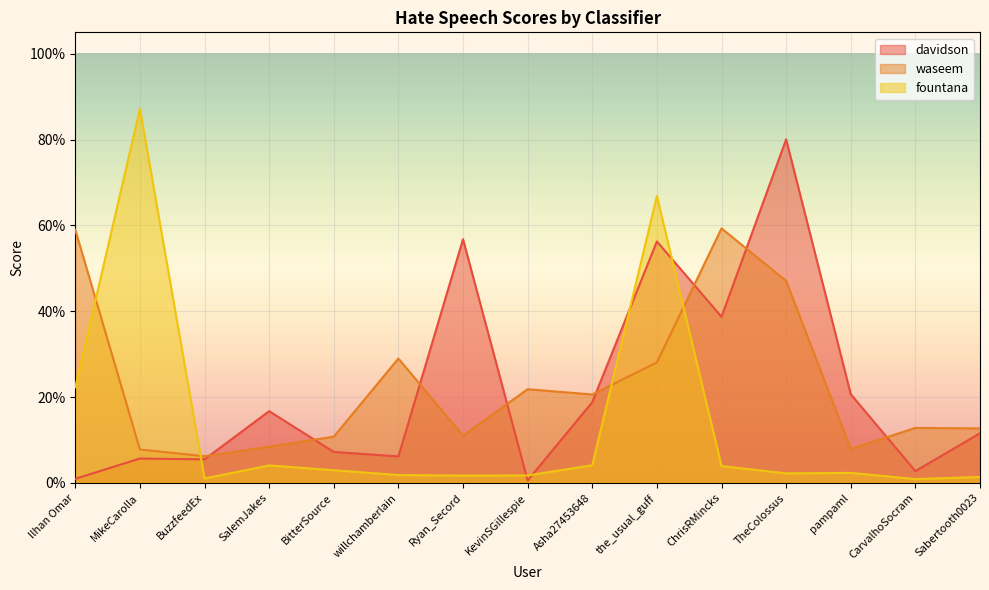

Does the chart display data point markers on the line(s)?

No